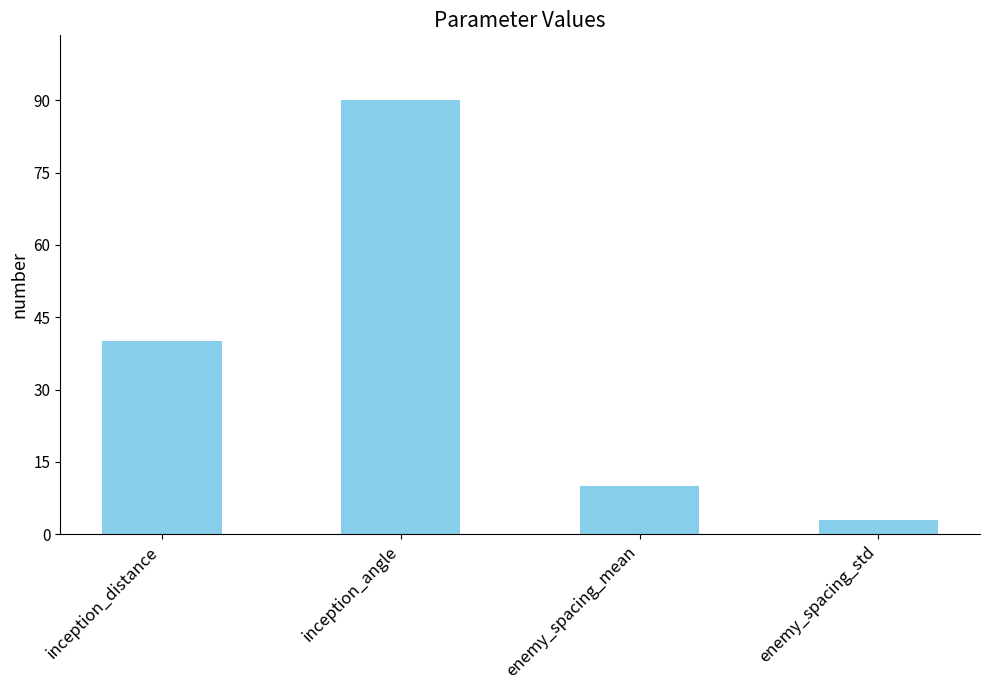

Which label corresponds to the largest value in the chart?

inception_angle